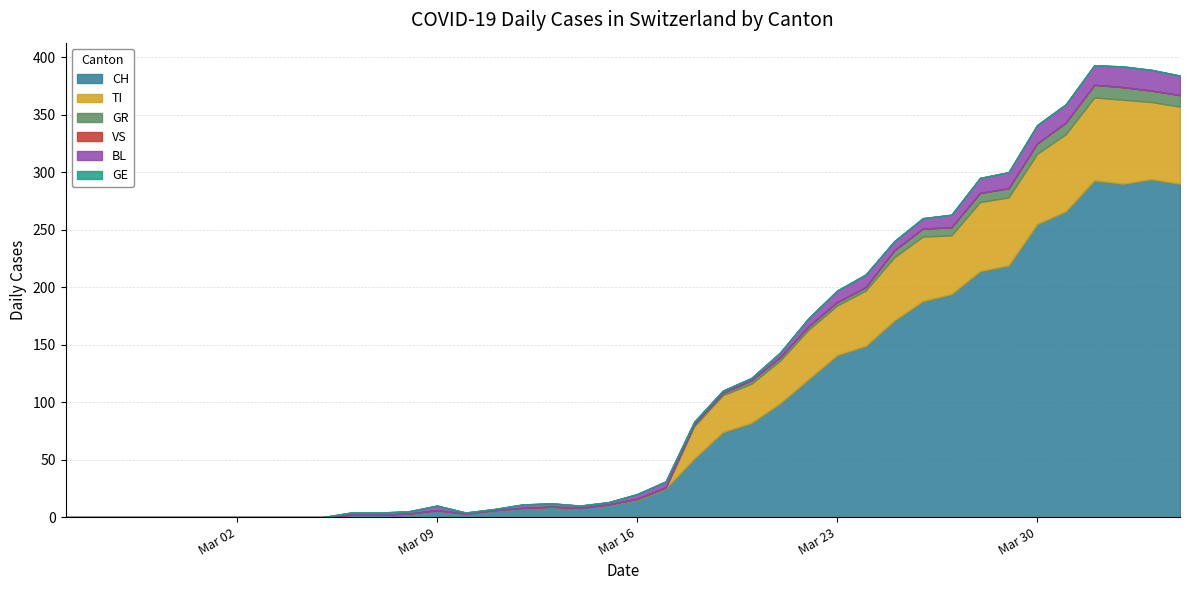

Is it true that TI equals 0 at 2020-03-13?

True